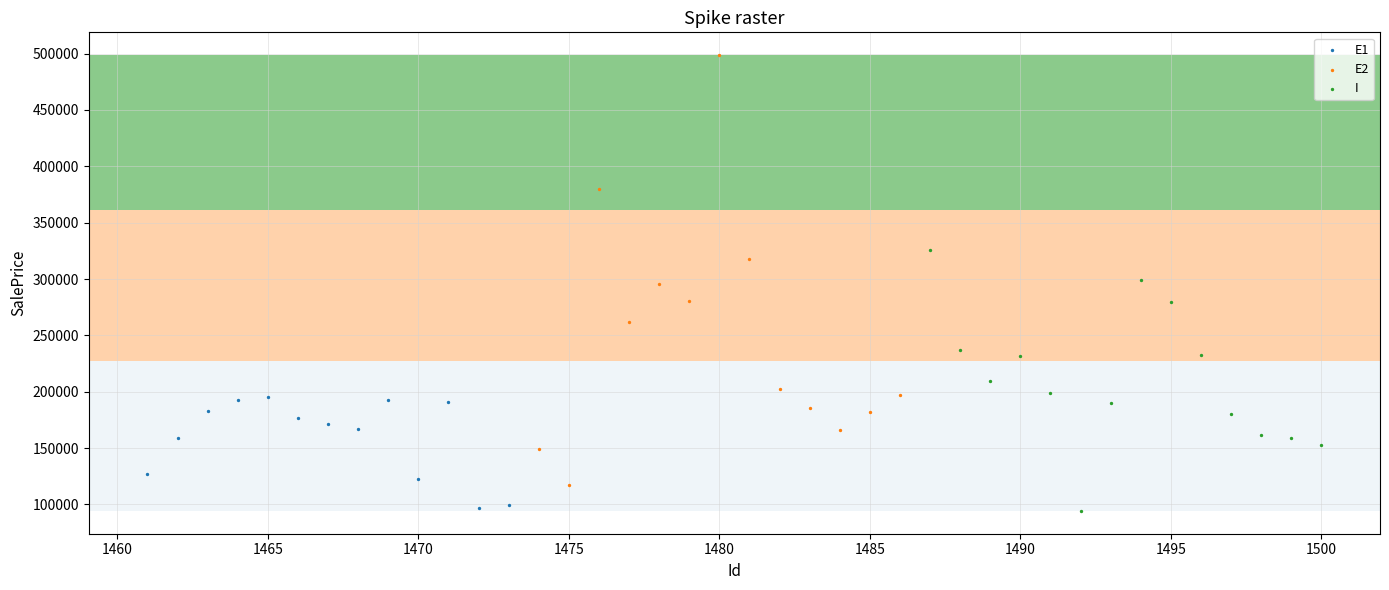

Which series contains the highest Y value?

E2